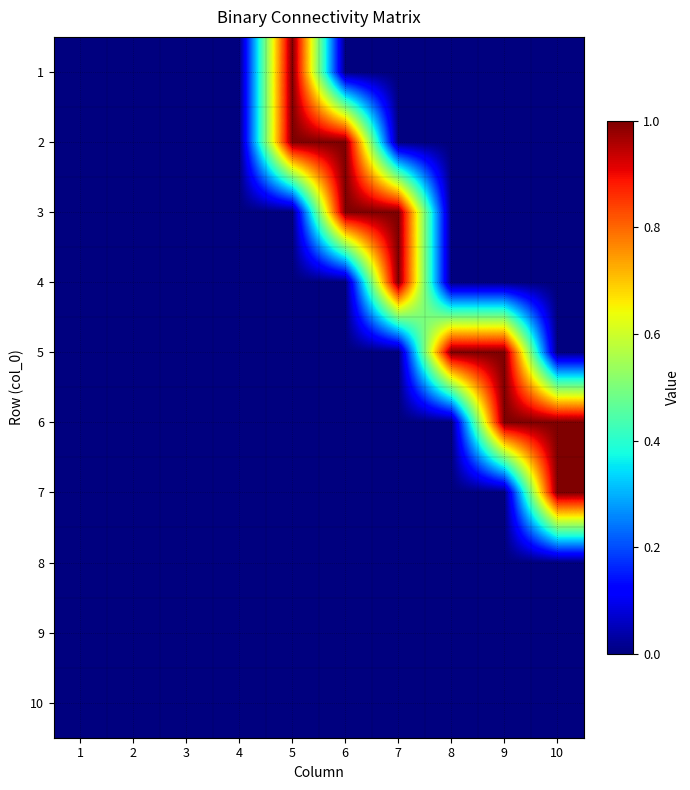

At which category is the sum across all series the highest?

5